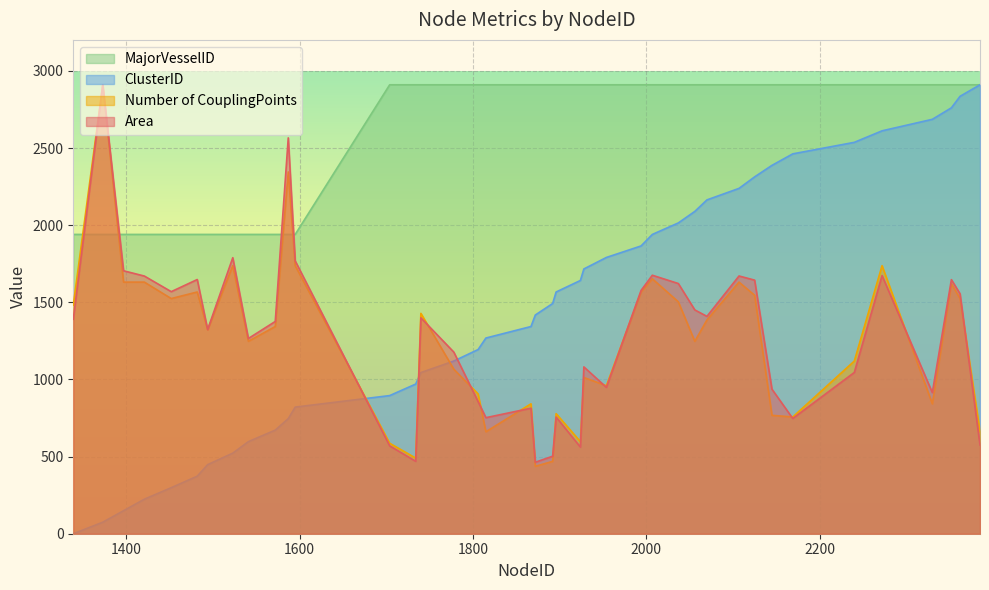

What are all the series names shown in the legend?

MajorVesselID, ClusterID, Number of CouplingPoints, Area